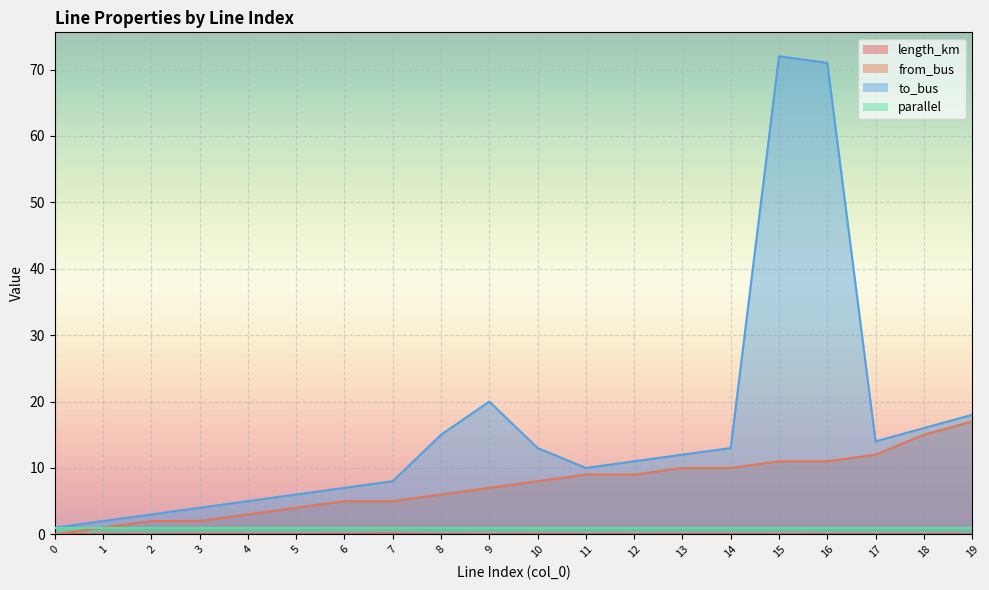

Which category has the highest value across all series?

15